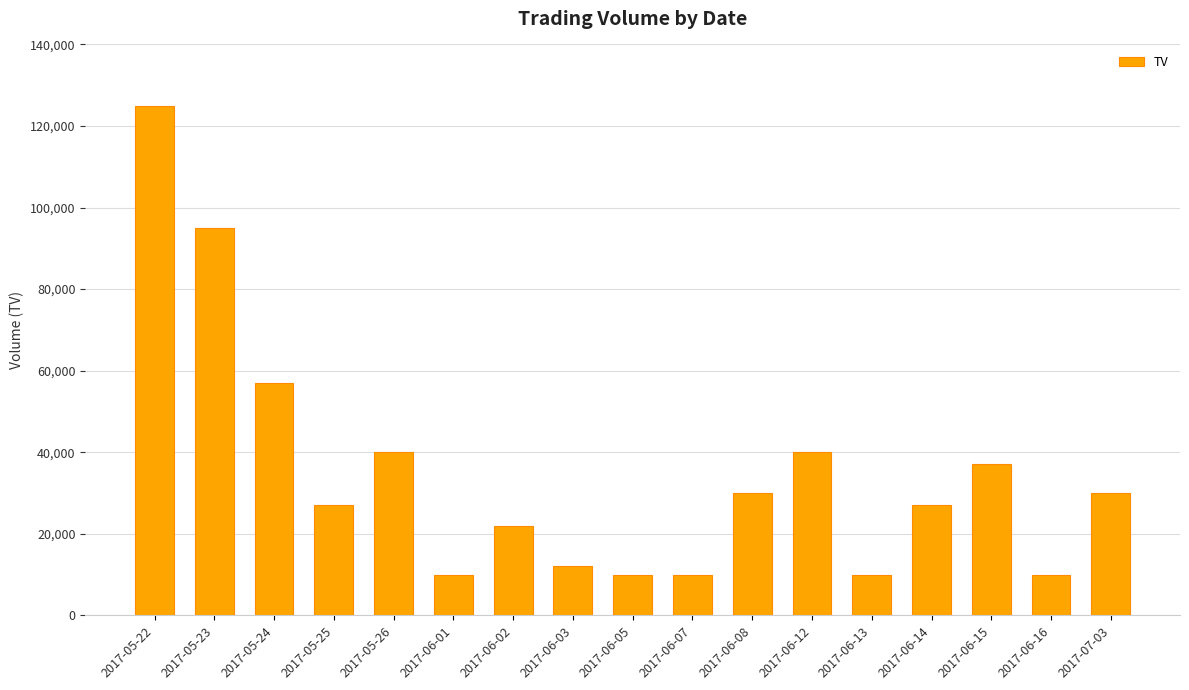

Where is the data nearest to the value 67500?

2017-05-24